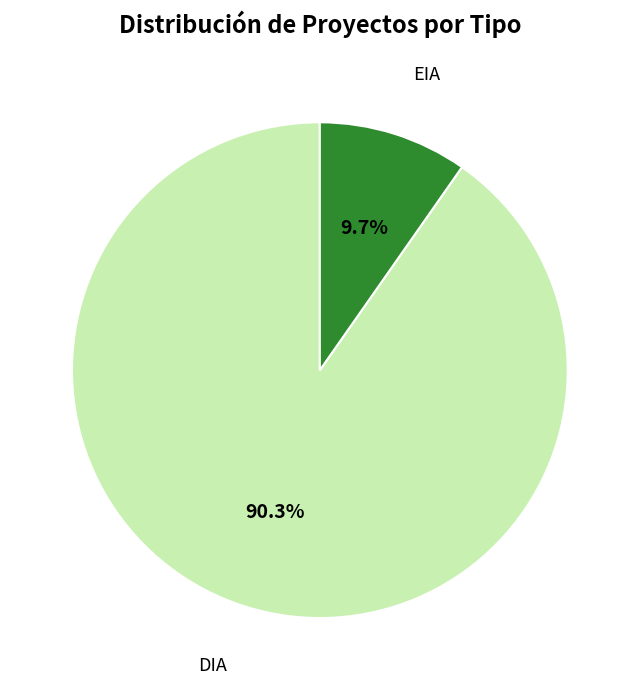

What percentage is the EIA slice, to the nearest percent?

10%